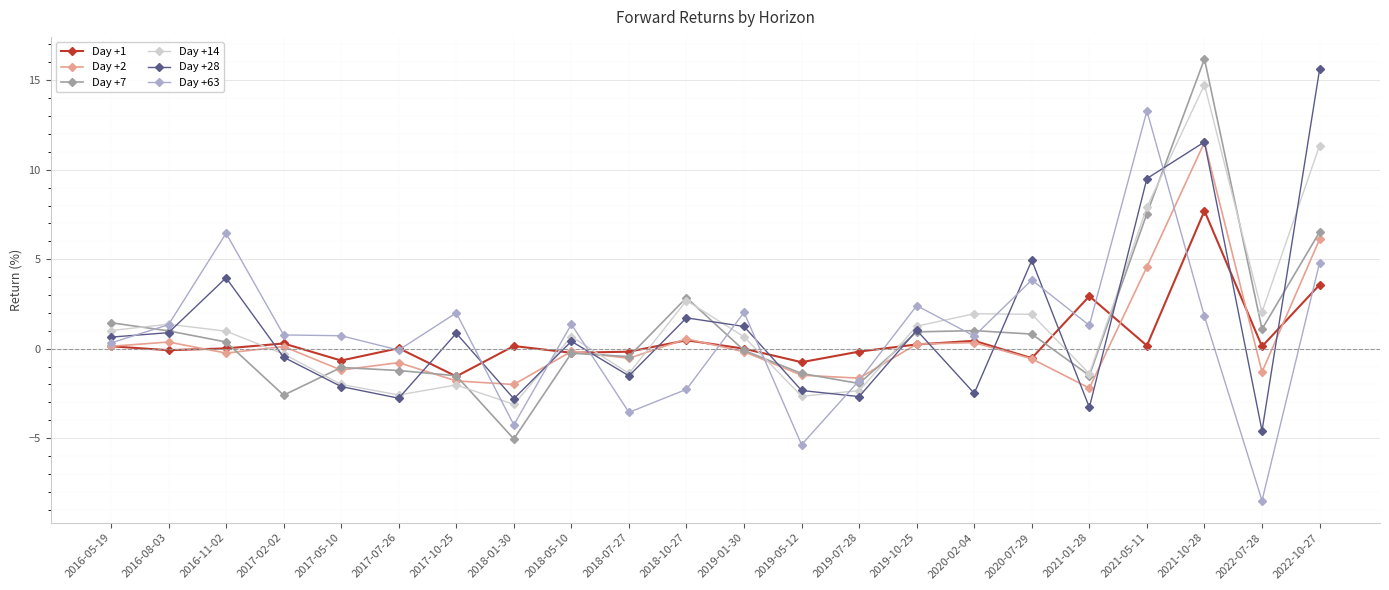

Does the chart have visible grid lines?

Yes